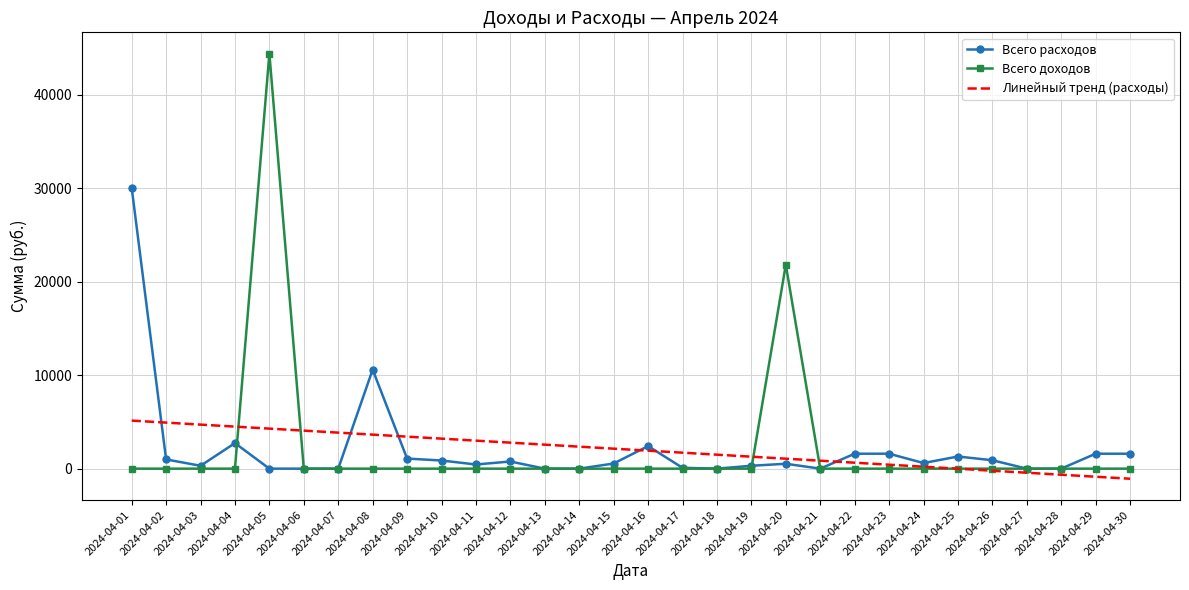

At which label is Всего расходов closest to 15043?

2024-04-08